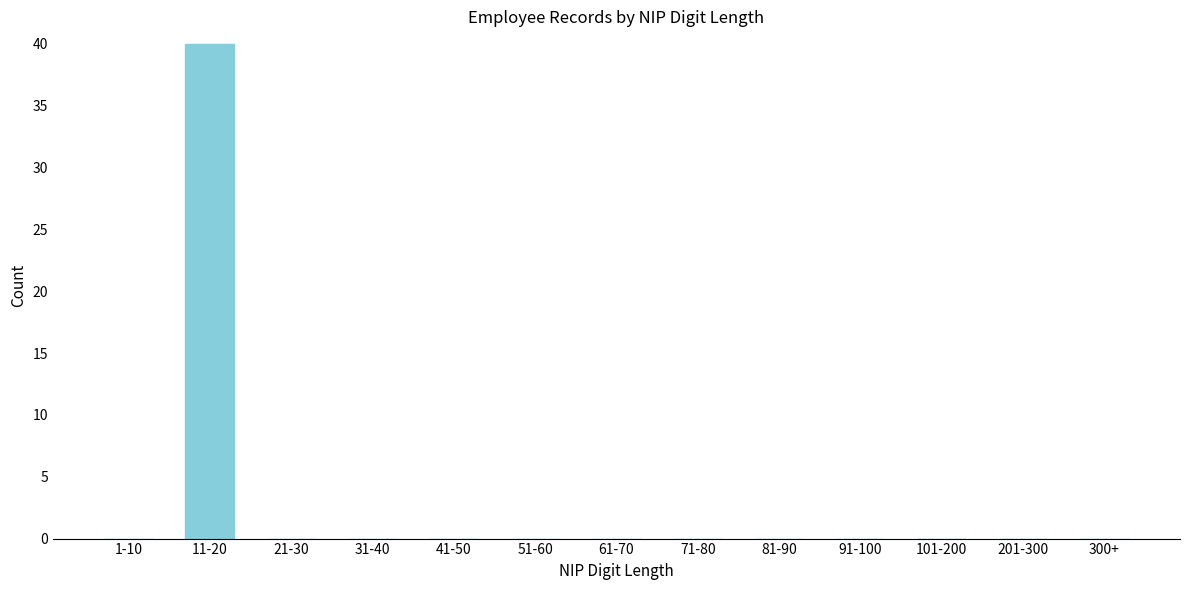

Reading left to right, transcribe all the data shown in this chart.

1-10=0	11-20=40	21-30=0	31-40=0	41-50=0	51-60=0	61-70=0	71-80=0	81-90=0	91-100=0	101-200=0	201-300=0	300+=0